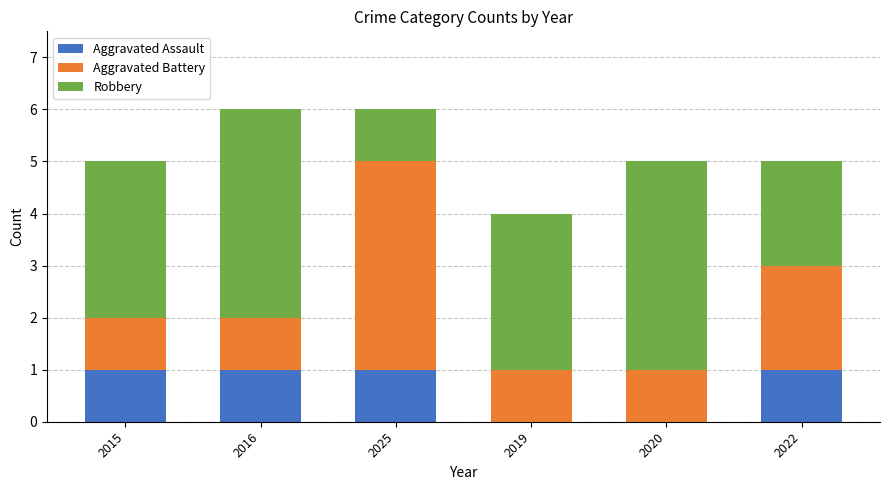

Is it true that Aggravated Assault equals 0 at 2020?

True